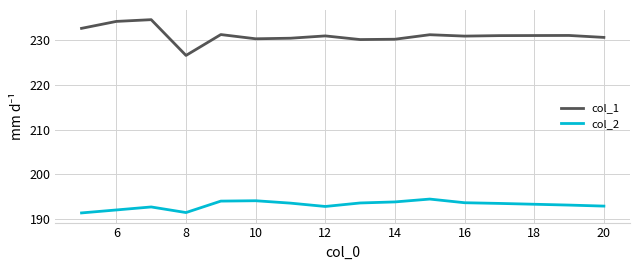

Rank the series by their average value, from lowest to highest.

col_2, col_1